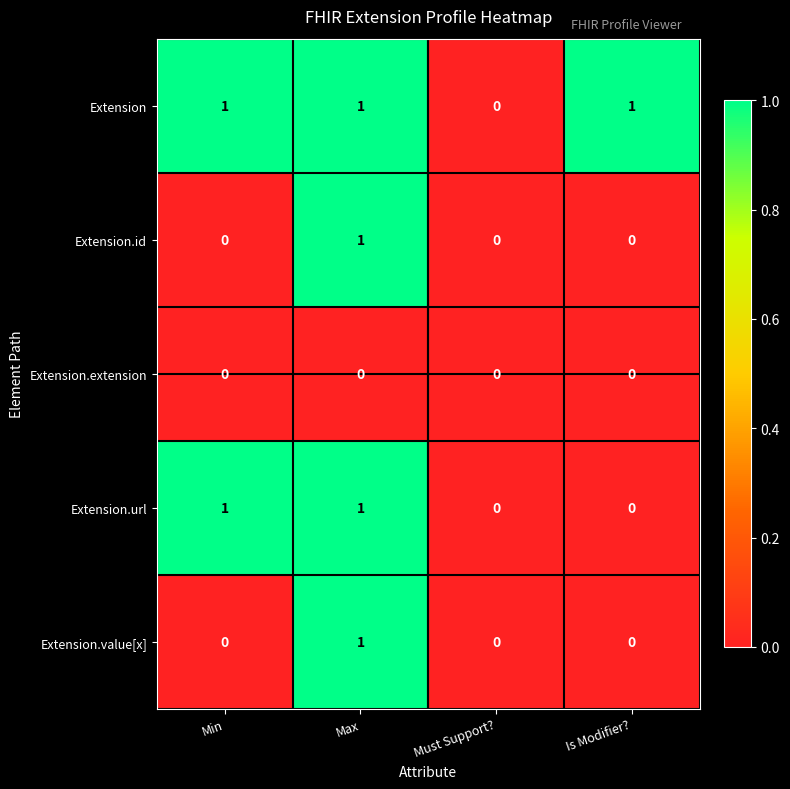

What is the total value across all series at Is Modifier??

1